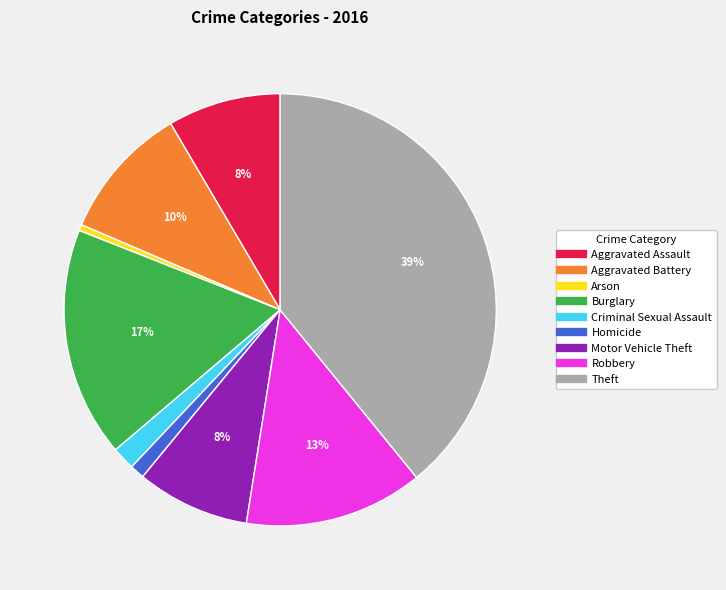

Which slice is the largest?

Theft